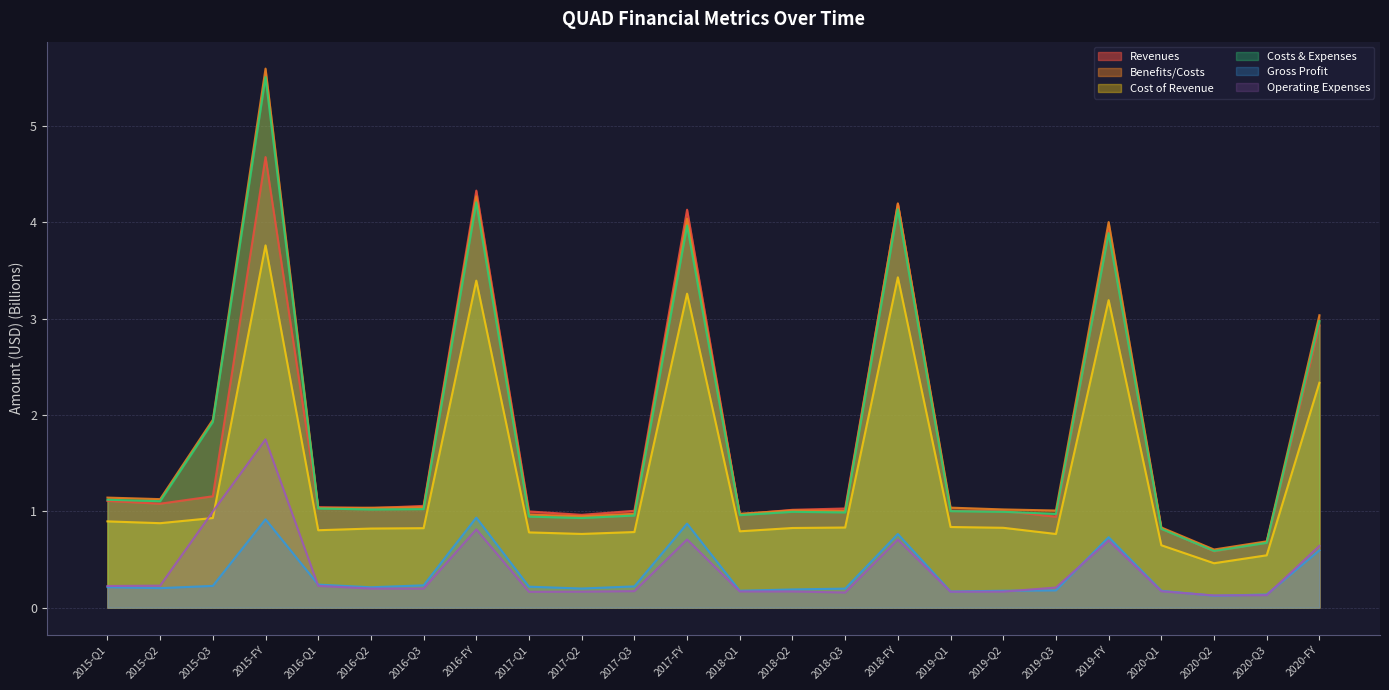

True or false: Operating Expenses has a value of 1.0 at 2015-Q3.

True